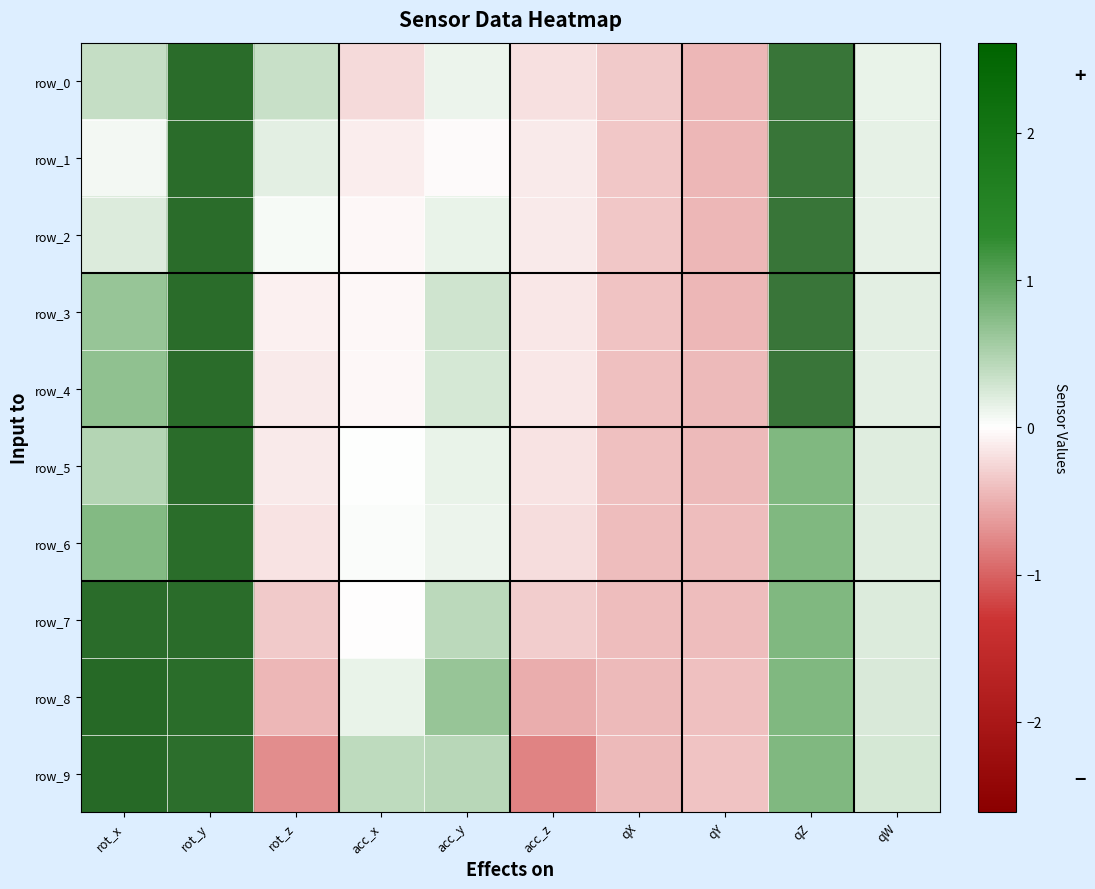

What is the difference between the highest and lowest values at rot_z?

1.1